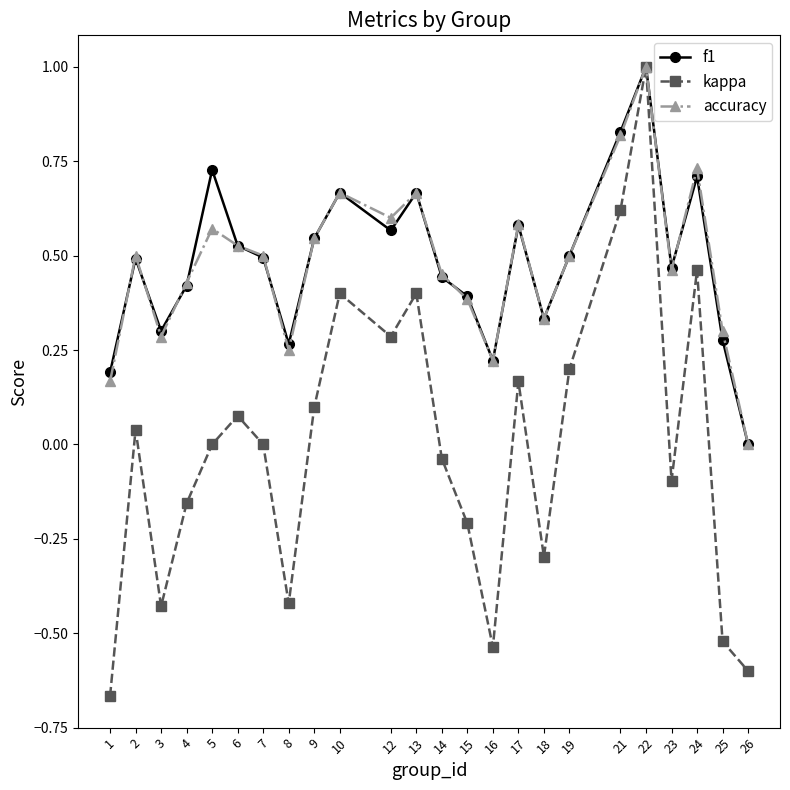

True or false: f1 has more than 2 interior local peaks.

True